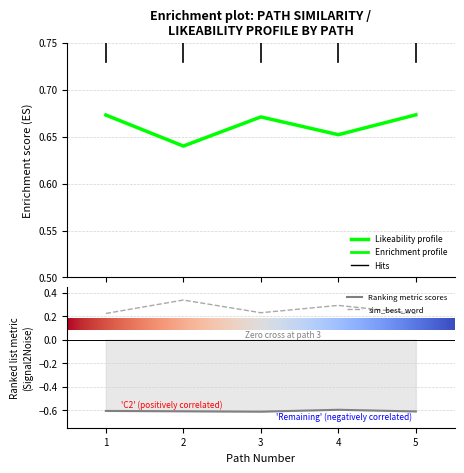

Which category has the lowest value in the sim_best_word series?

5